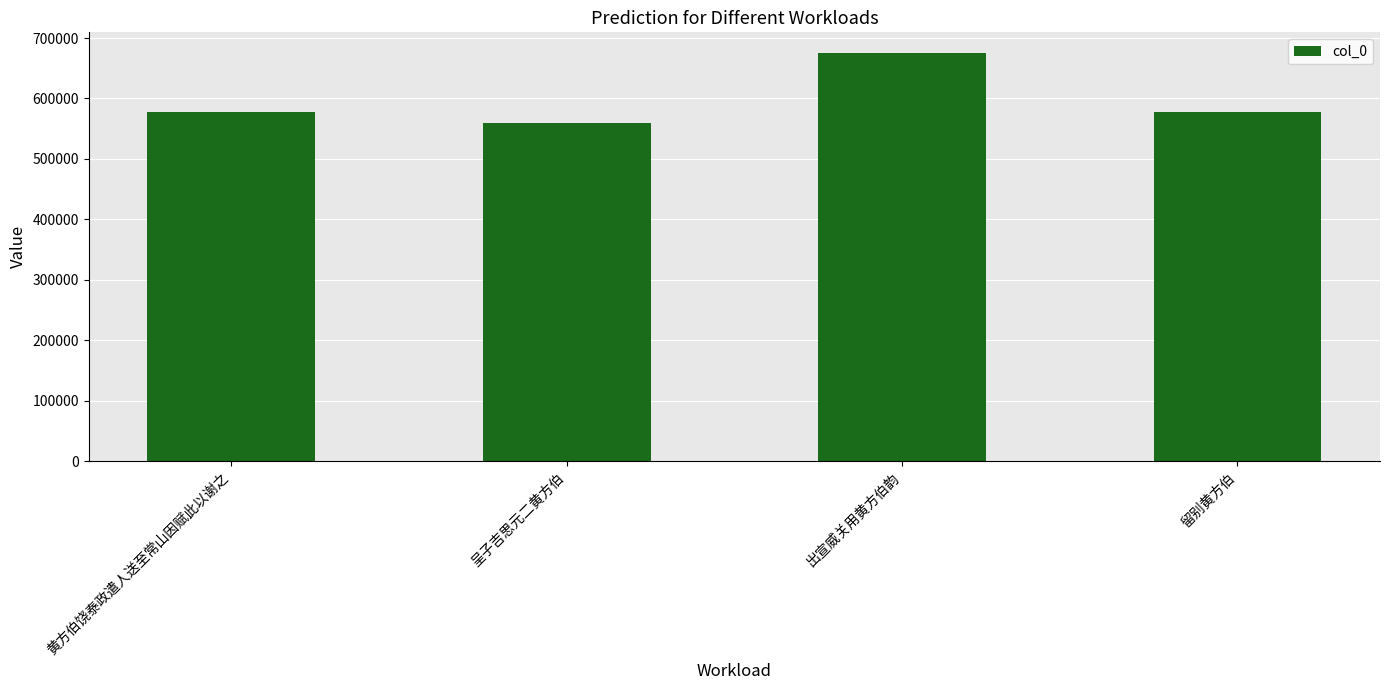

What is the difference between the maximum and second lowest values?

97450